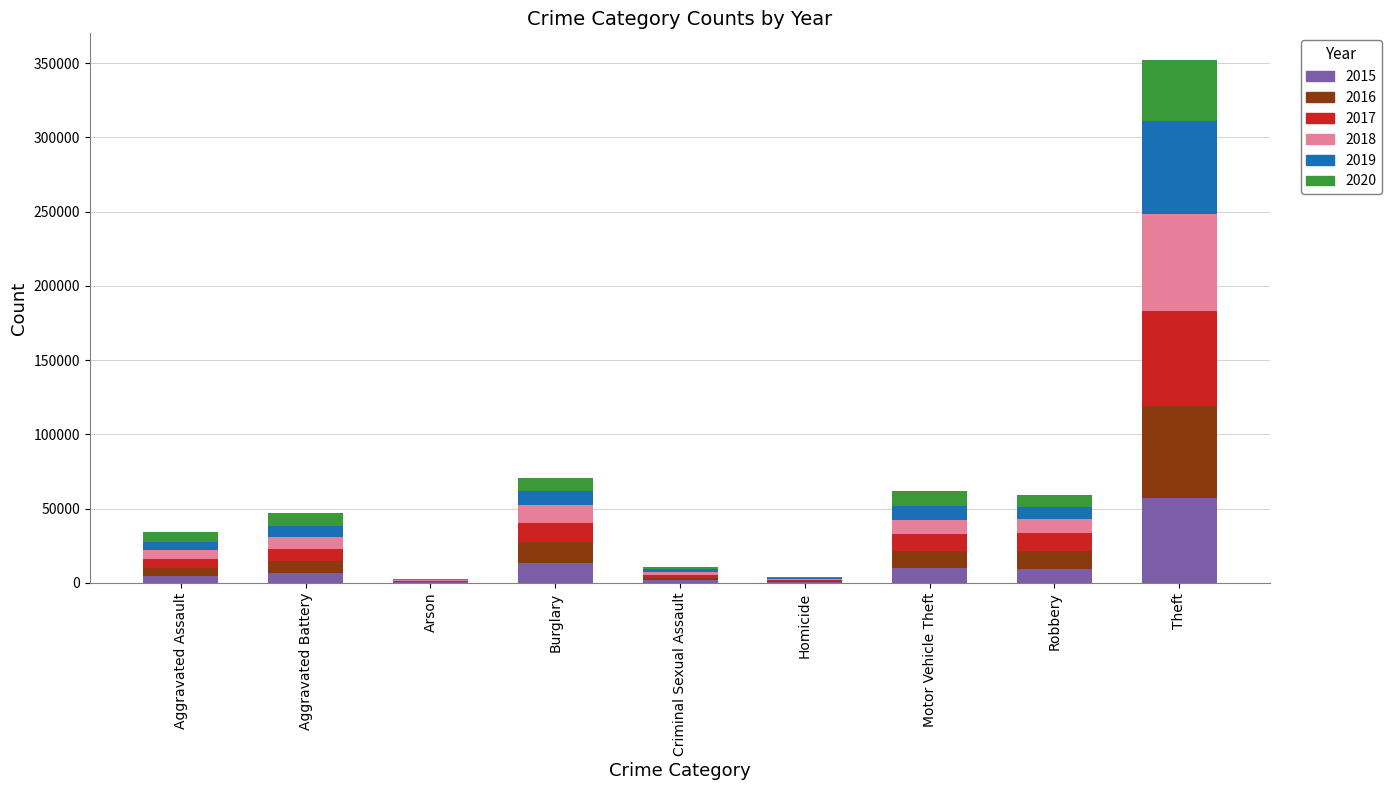

At which category is the sum across all series the highest?

Theft